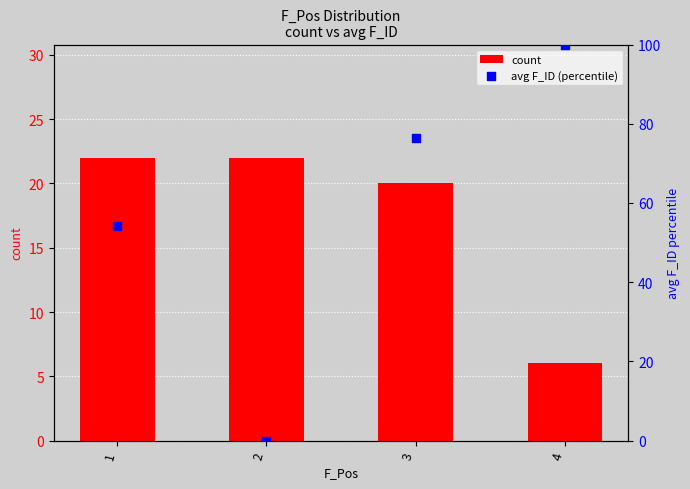

Which series has the widest spread of Y values?

avg F_ID (percentile)